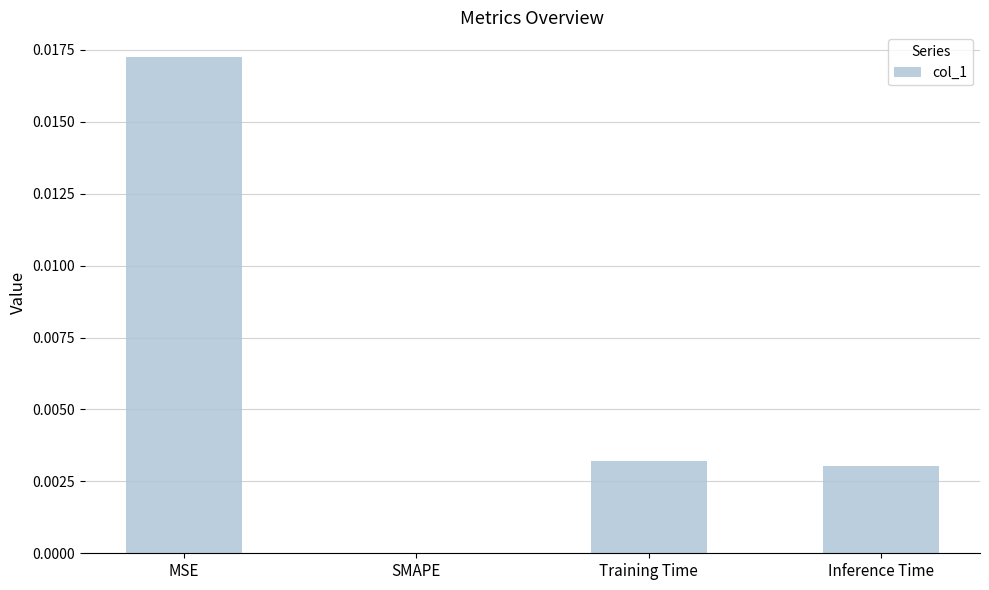

Are the bars grouped side by side (vs. stacked)?

No